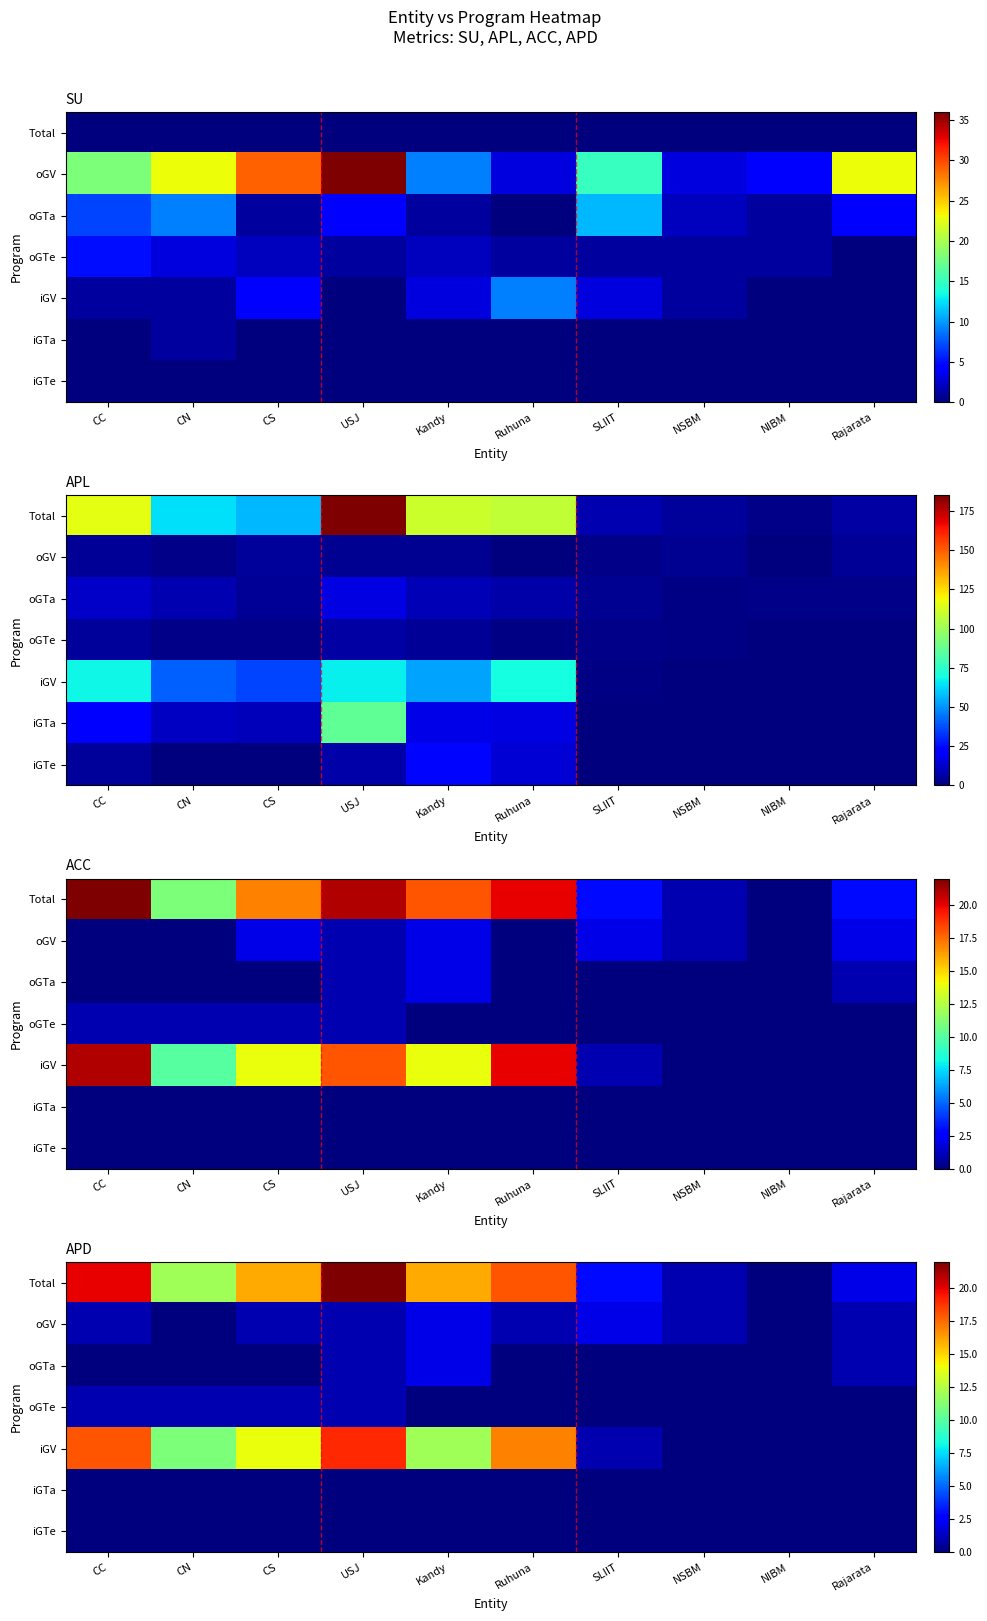

Rank the series at SLIIT from lowest to highest value.

oGTa, oGTe, iGTa, iGTe, iGV, oGV, Total